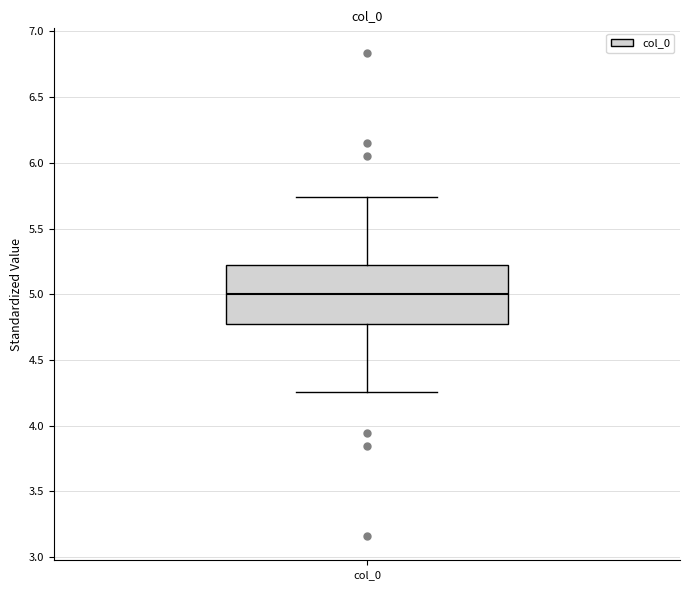

Read this box plot against the y-axis: the position of the median line, the range covered by the box, and the ends of both whiskers. The values are not printed on the chart, so give them approximately, as read against the axis.

median 5.00, box 4.80 to 5.20, whiskers 4.25 to 5.75